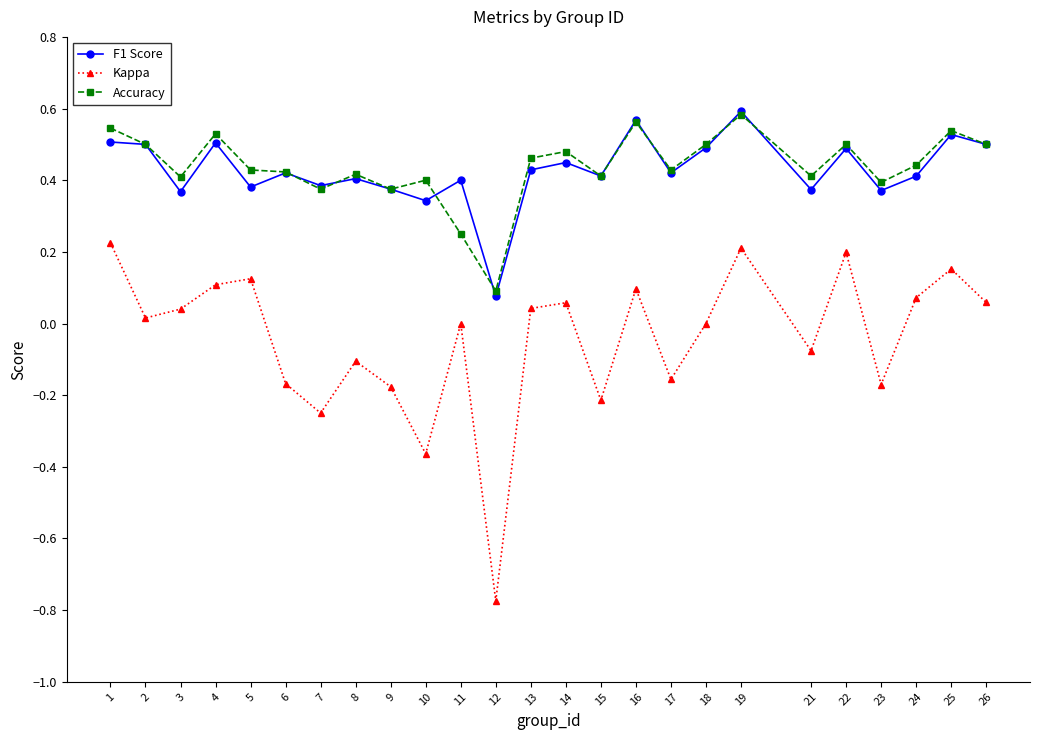

True or false: Kappa and Accuracy intersect in this chart.

False